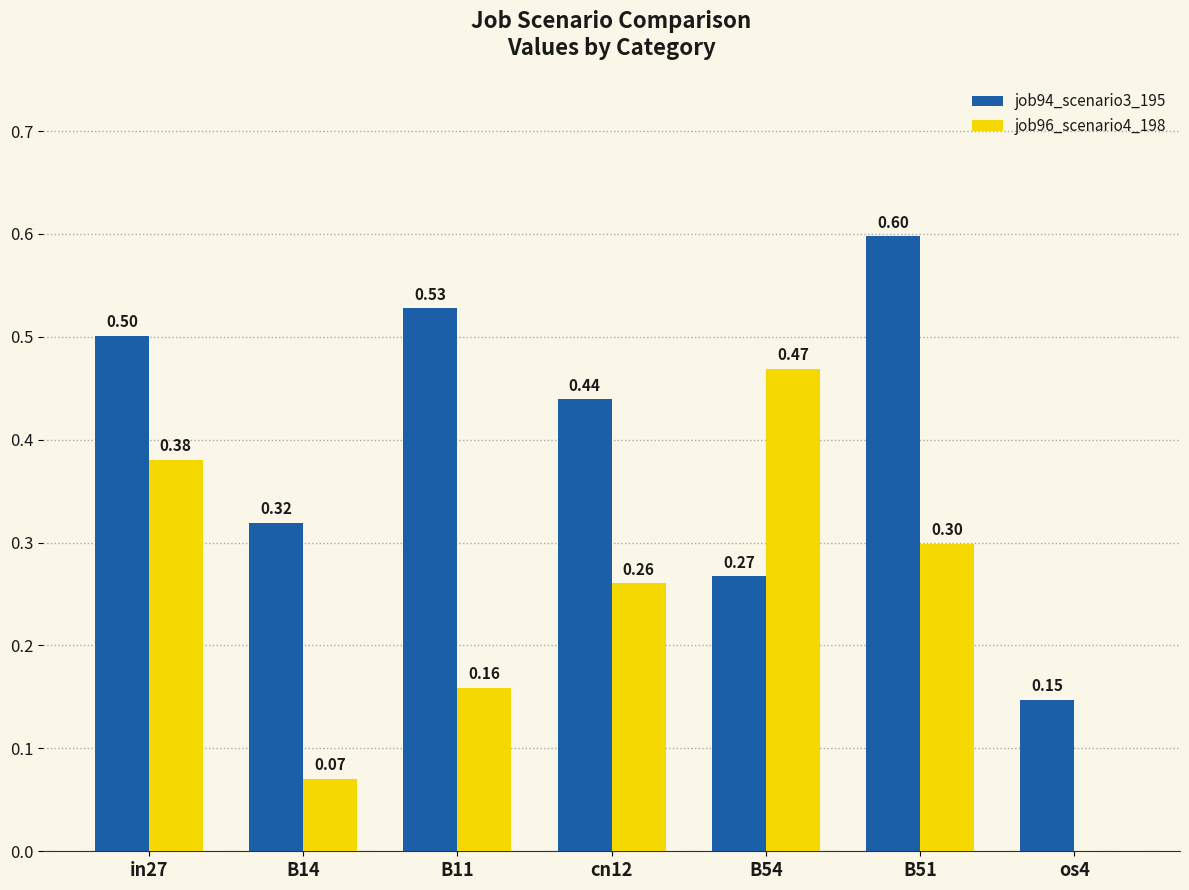

What is the maximum value for job96_scenario4_198?

0.5